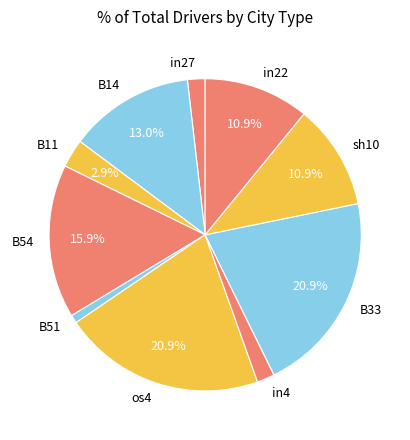

Count the number of slices in the pie.

10